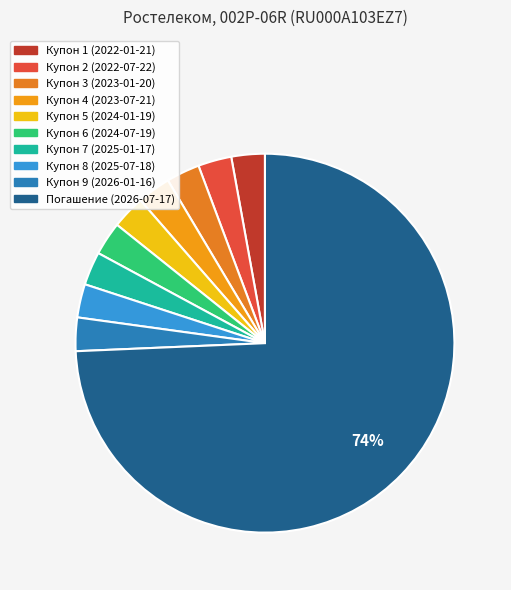

What is the ratio of the value at Погашение (2026-07-17) to the value at Купон 7 (2025-01-17)?

26.0